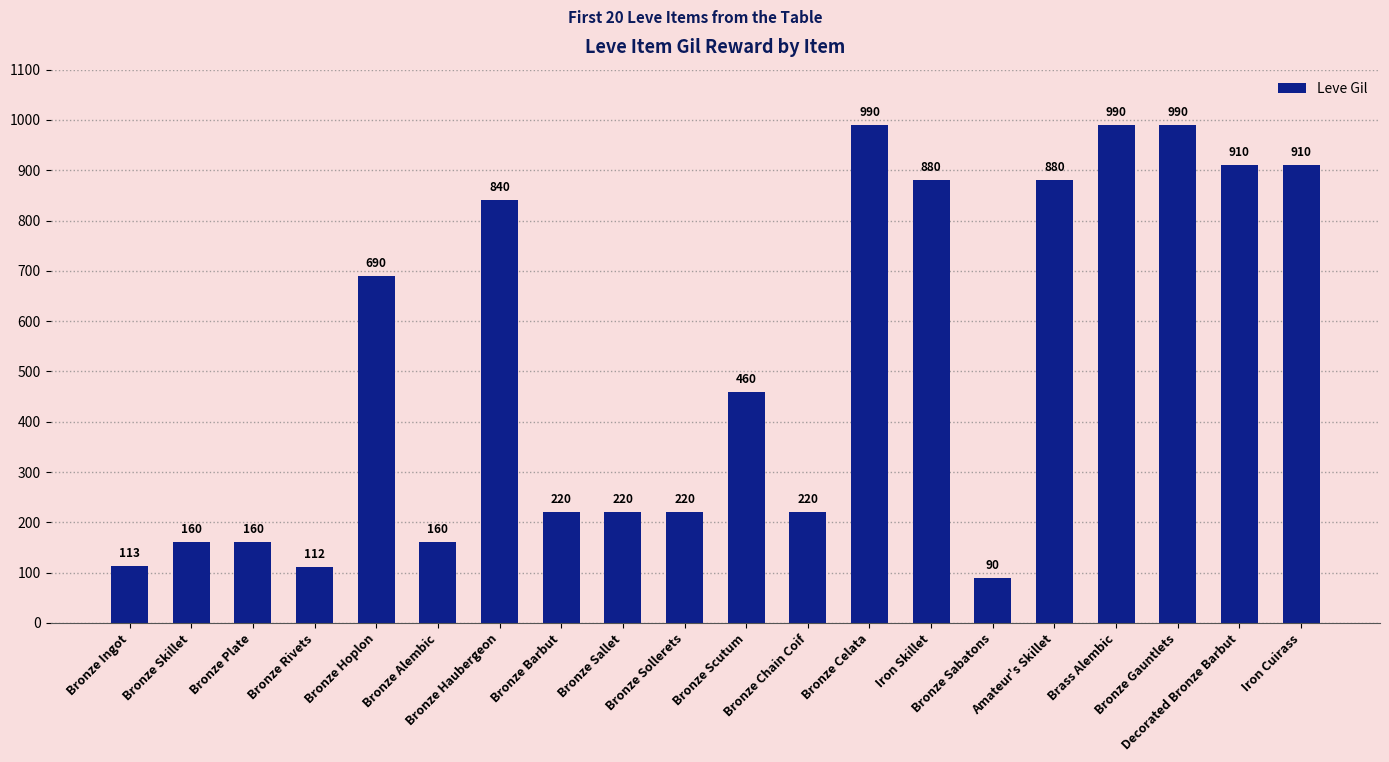

What is the label of the 11th bar from the right?

Bronze Sollerets